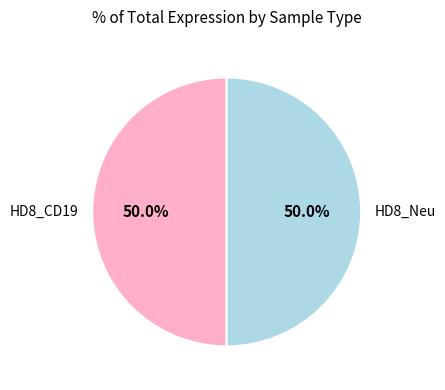

Is the sum of HD8_CD19 and HD8_Neu greater than half?

Yes